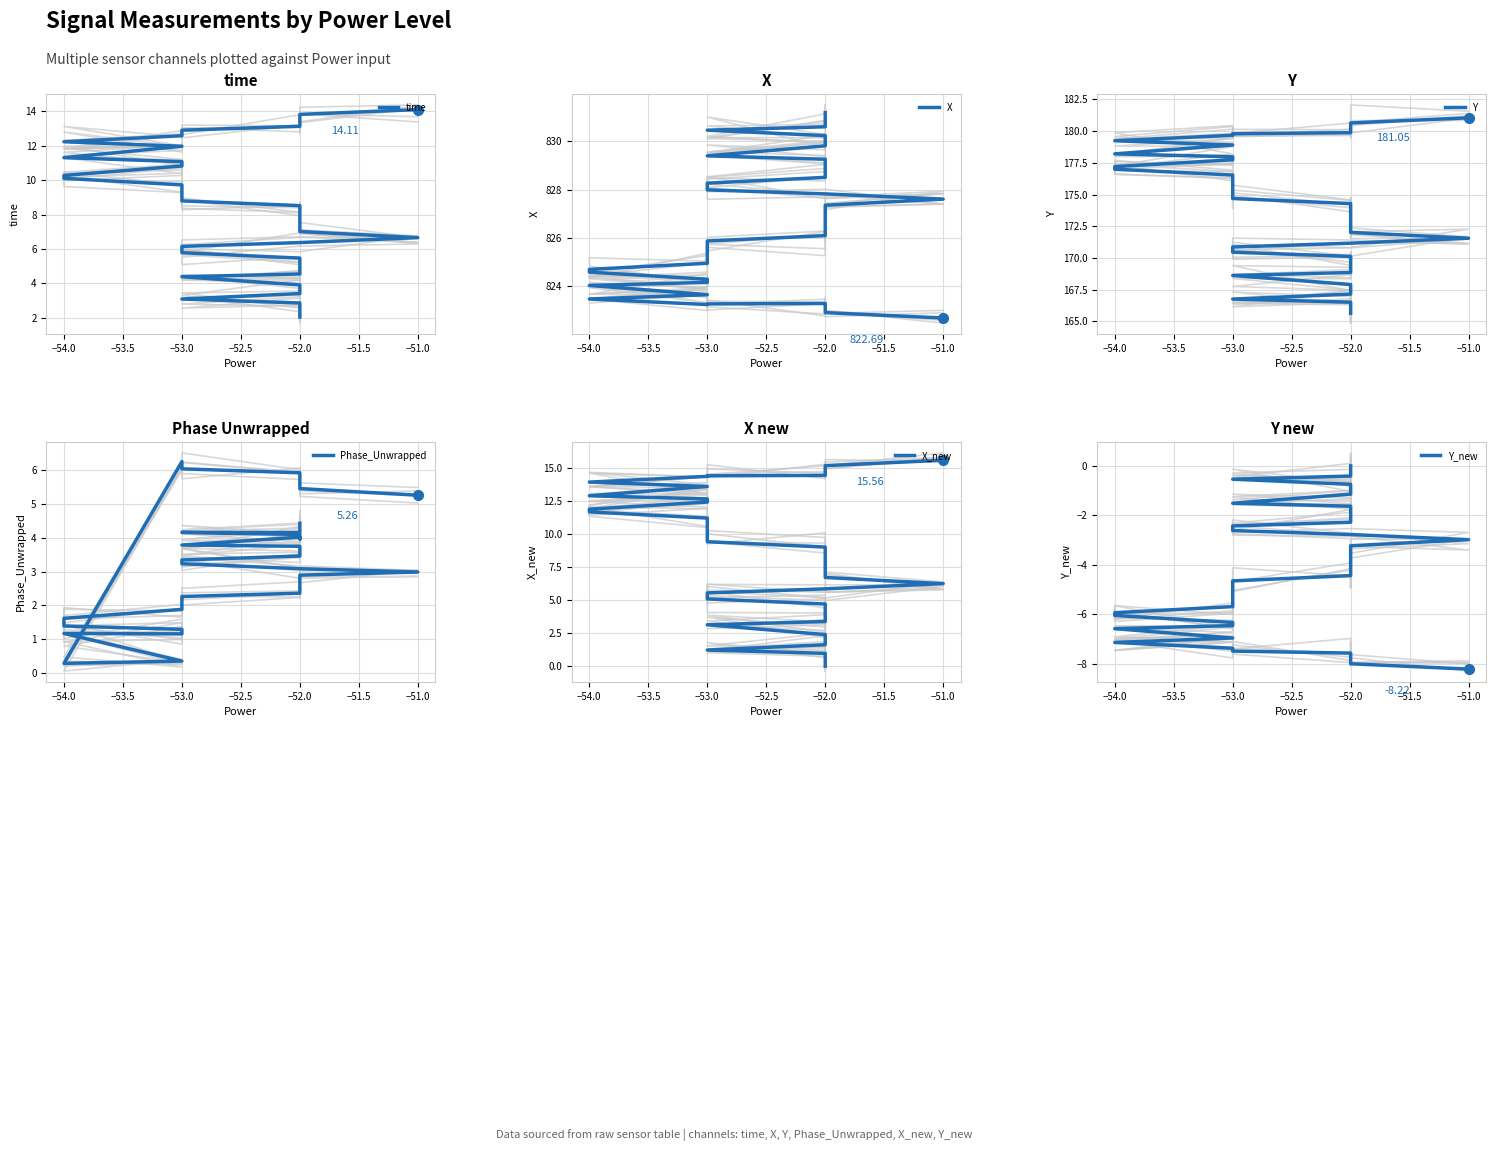

What is the difference between the second highest and minimum values in the Phase_Unwrapped series?

5.7